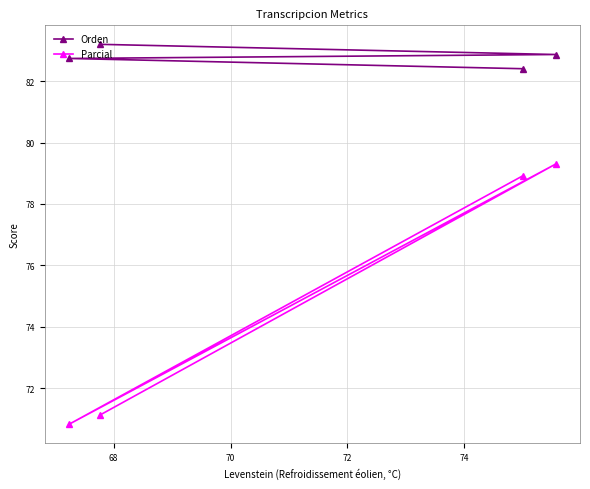

What is the sum of all Orden values?

331.2